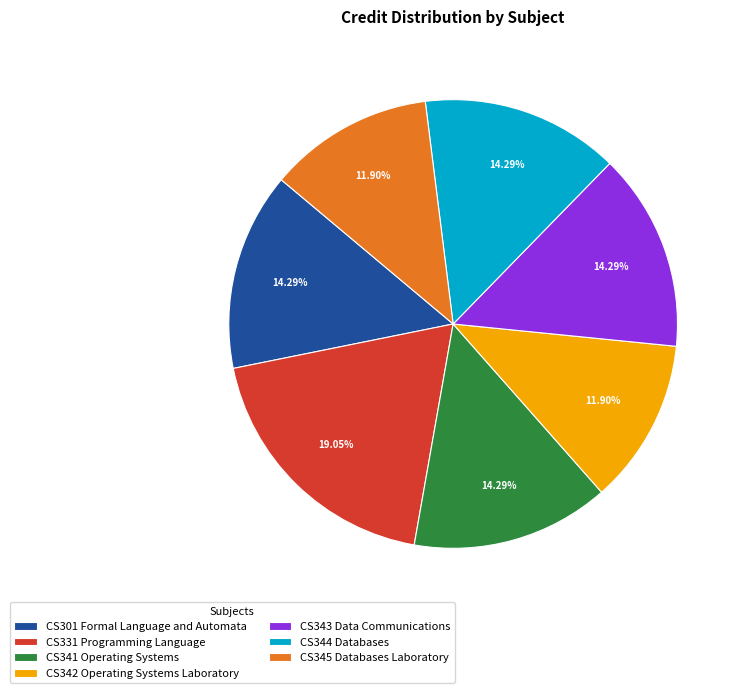

Count the number of slices in the pie.

7